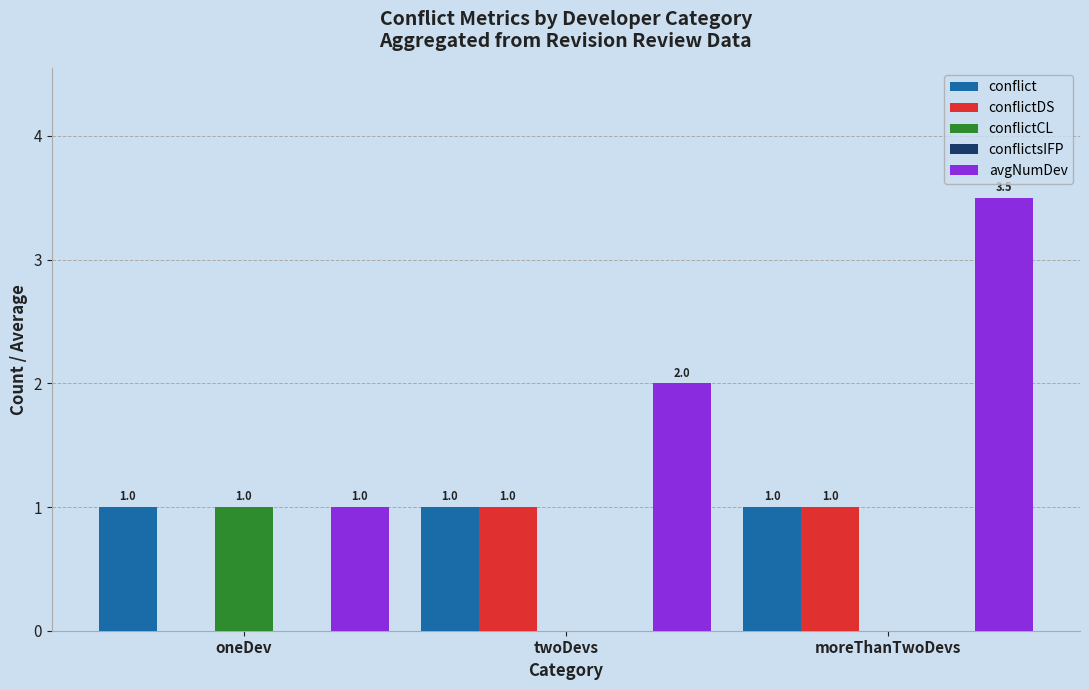

At which category is the sum across all series the highest?

moreThanTwoDevs